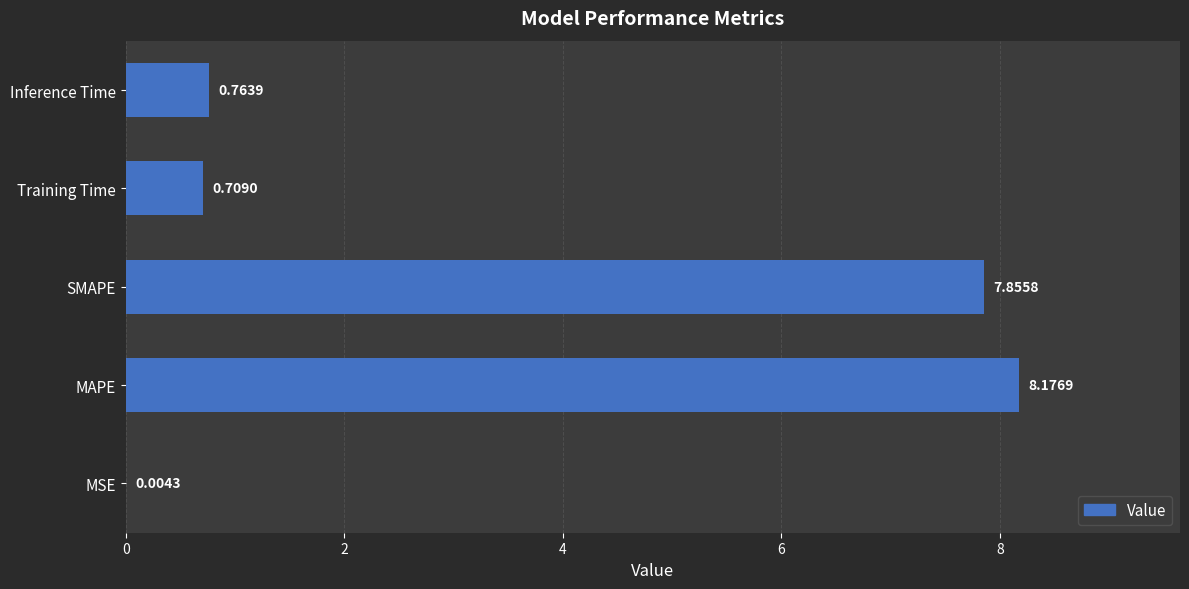

Which has a higher value, SMAPE or Training Time?

SMAPE